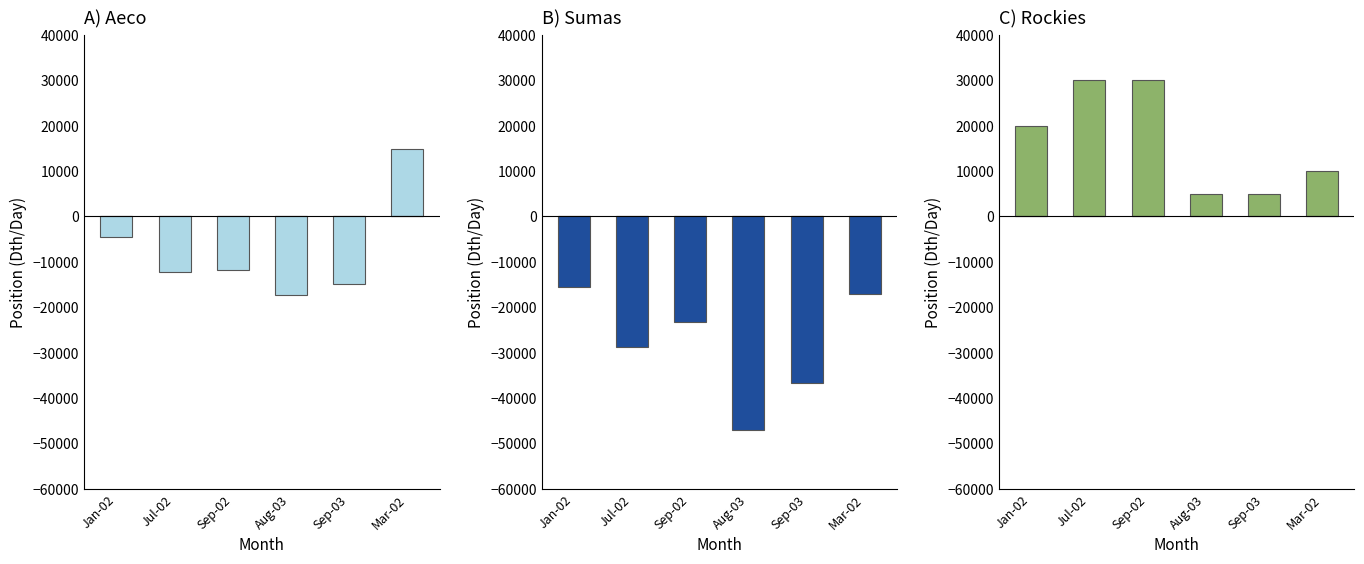

Reading left to right, what are all the values shown in this chart?

Aeco: 0.0	0.0	0.0	0.0	0.0	14921.3
Aeco_neg: -4501.0	-12202.1	-11782.7	-17360.6	-14821.8	0.0
Sumas: 0.0	0.0	0.0	0.0	0.0	0.0
Sumas_neg: -15580.6	-28806.5	-23333.3	-47096.8	-36700.0	-17064.5
Rockies: 20000.0	30000.0	30000.0	5000.0	5000.0	10000.0
Rockies_neg: 0.0	0.0	0.0	0.0	0.0	0.0